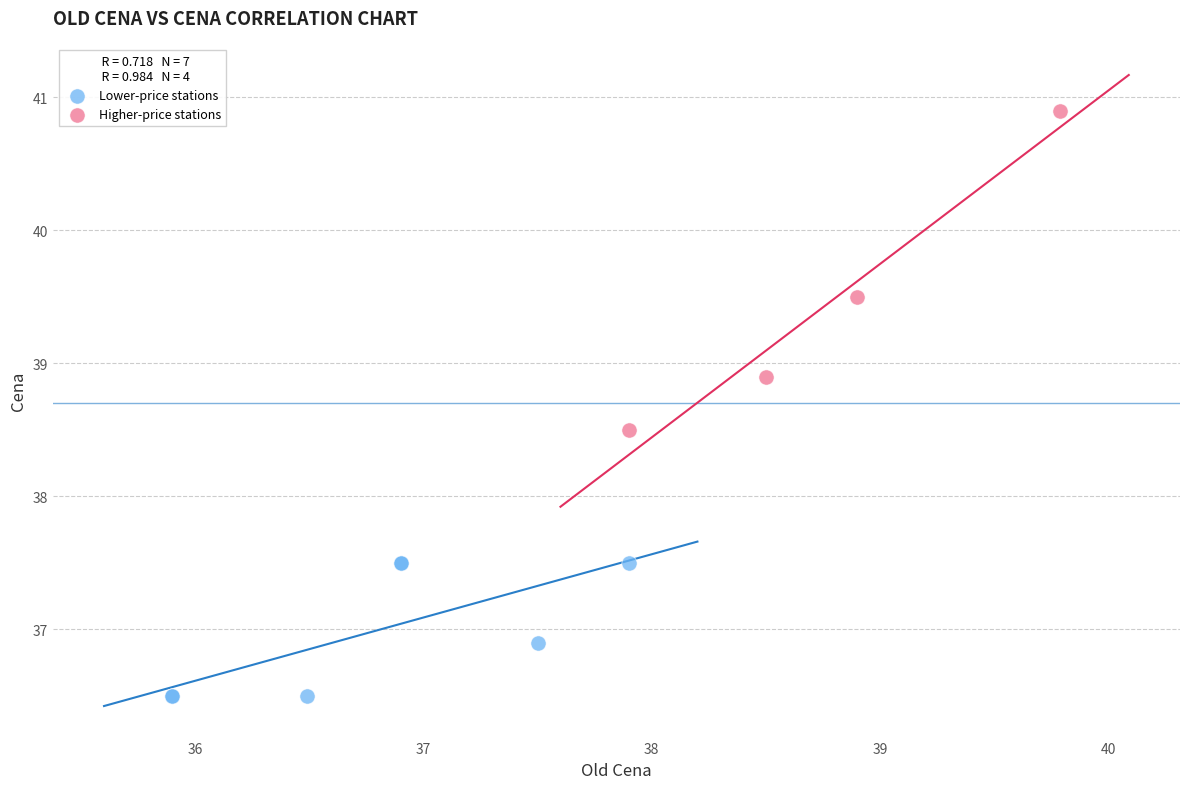

What are all the series names shown in the legend?

Lower-price stations, Higher-price stations